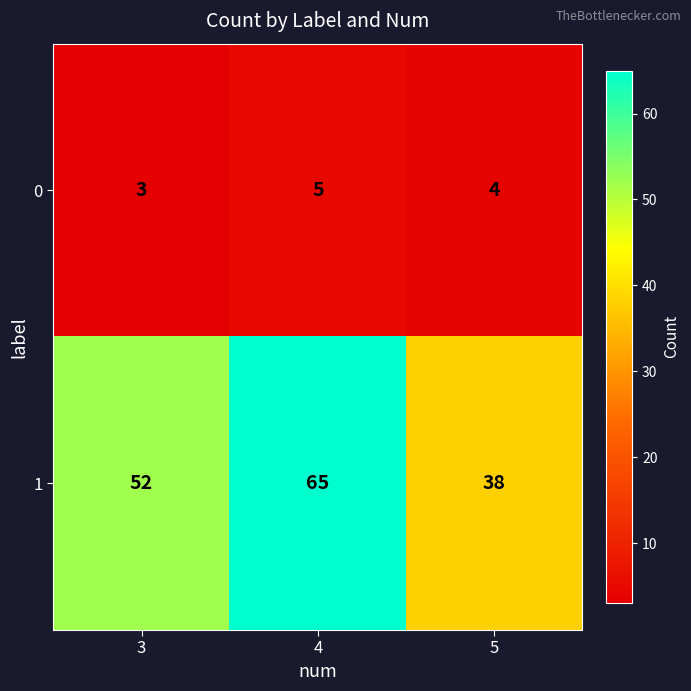

How many values in the 0 series are below 4?

1